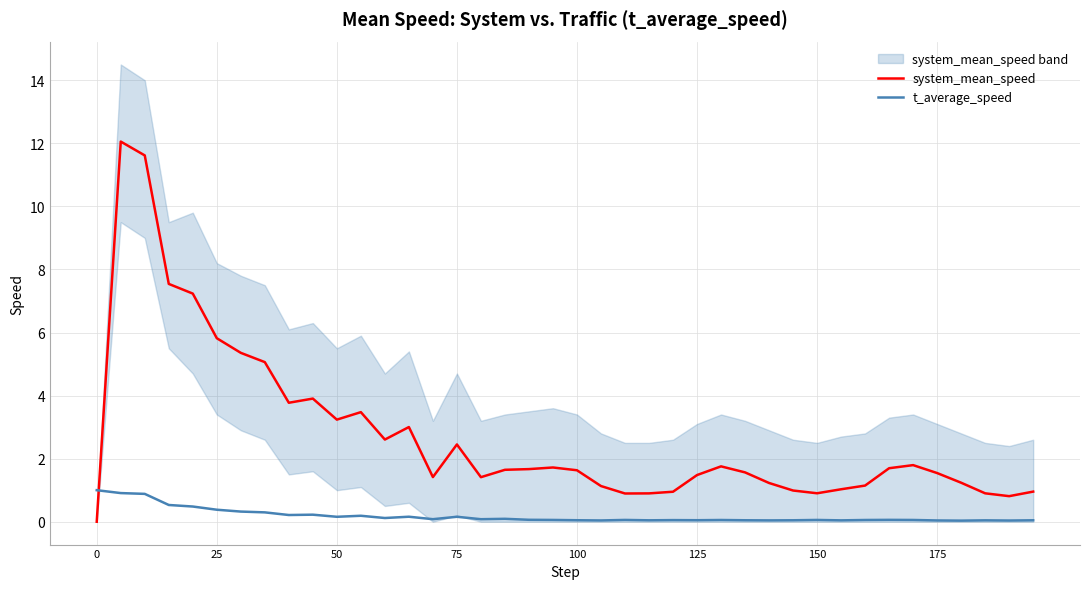

True or false: system_mean_speed and t_average_speed cross at least once.

True